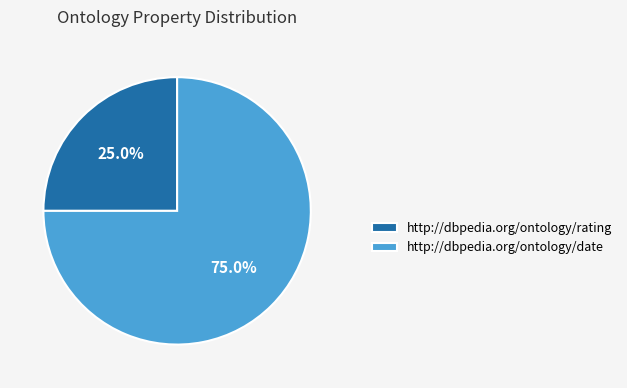

Does http://dbpedia.org/ontology/date account for over 50% of the chart?

Yes